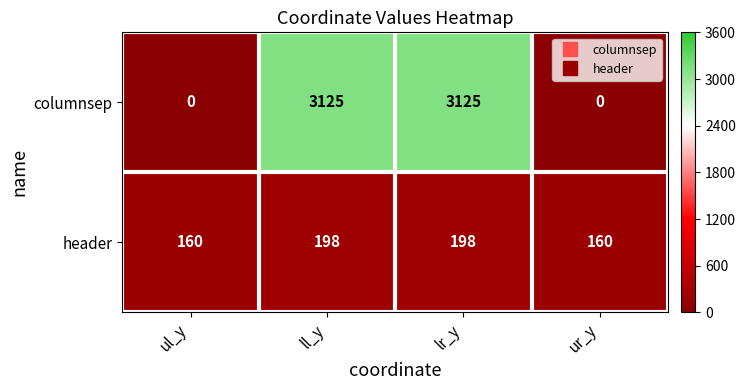

What is the spread (max minus min) of values at ul_y?

160